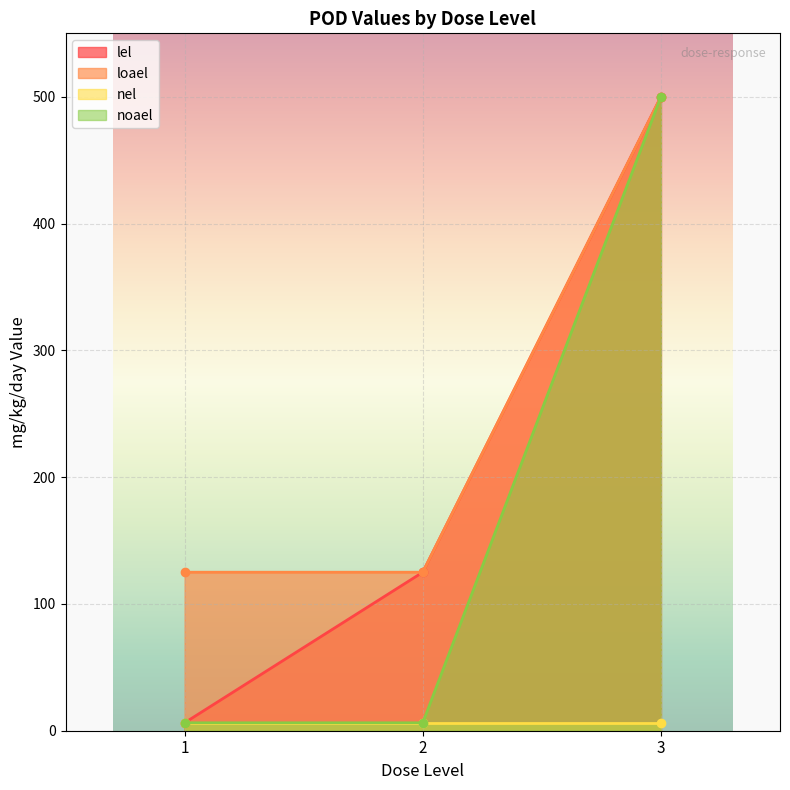

True or false: loael and lel intersect in this chart.

False